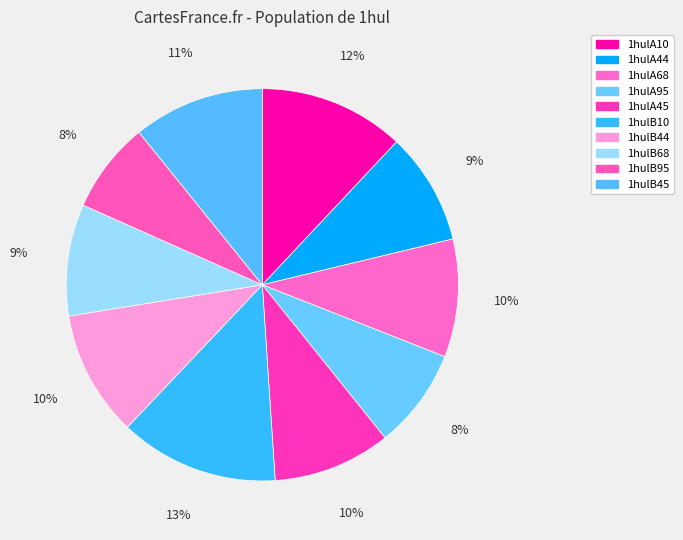

Count the number of slices in the pie.

10